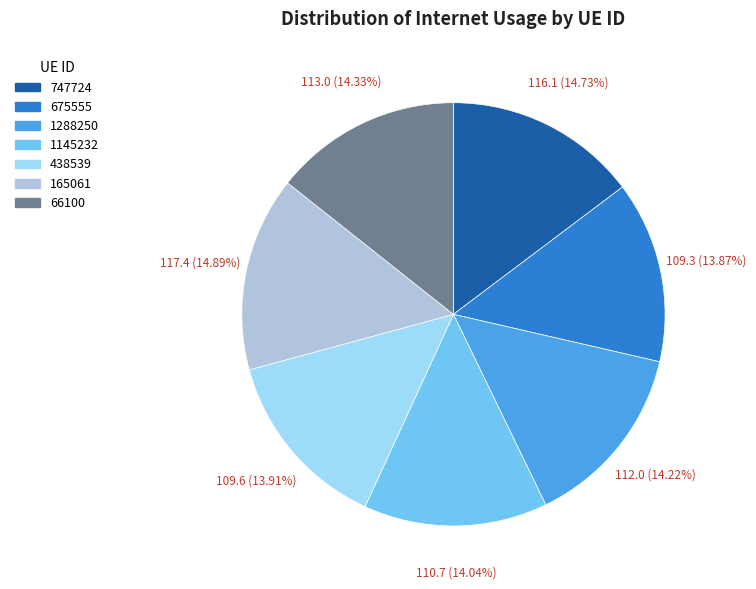

Approximately how many times larger is the value at 165061 compared to 675555?

1.1